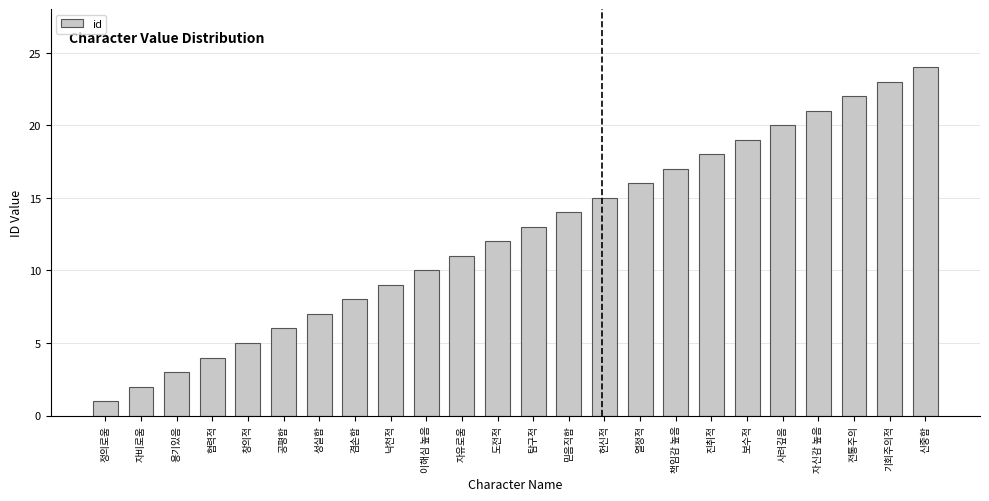

At which category does the chart reach its minimum across all series?

정의로움